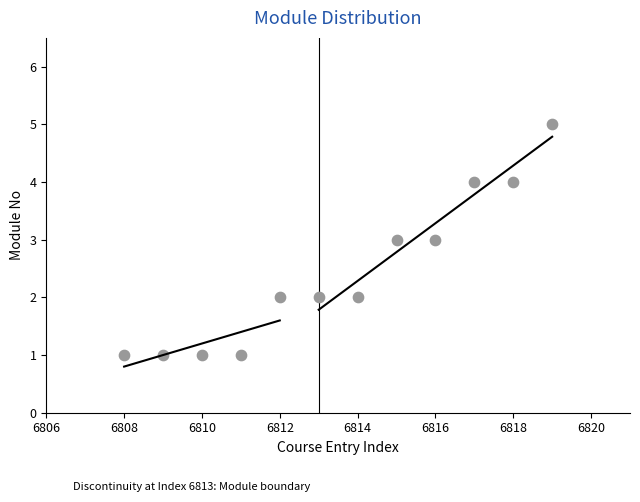

What is the average X value?

6814